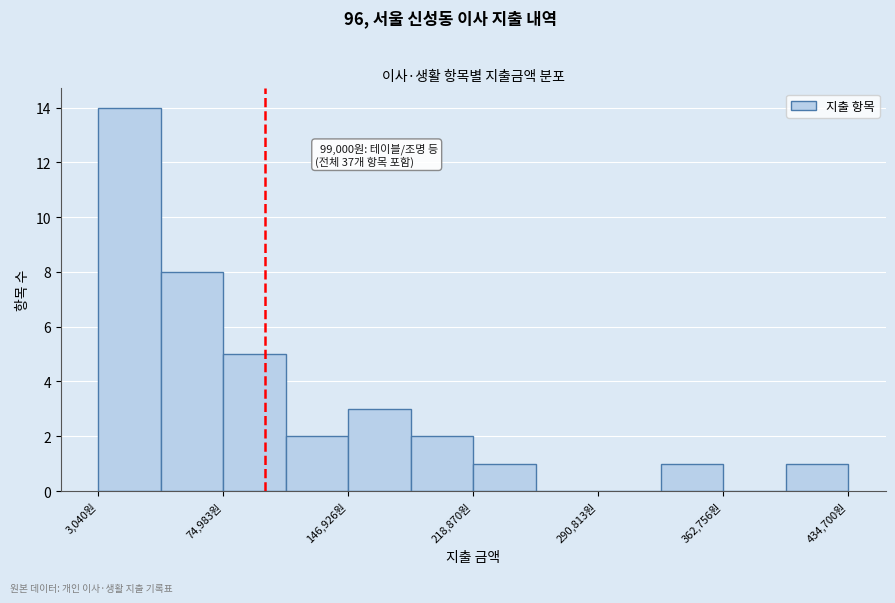

Read against the x-axis, roughly where is the centre of the tallest bar?

20000